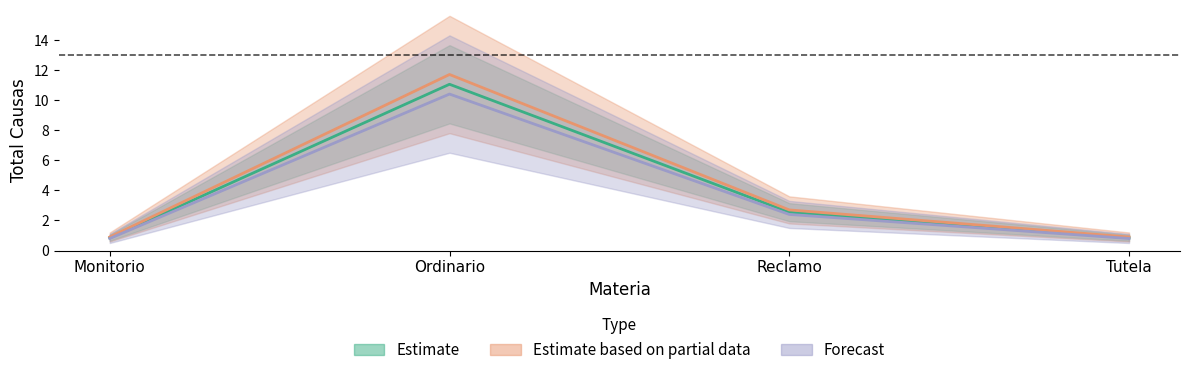

What is the difference between the second highest and minimum values in the Estimate series?

1.7